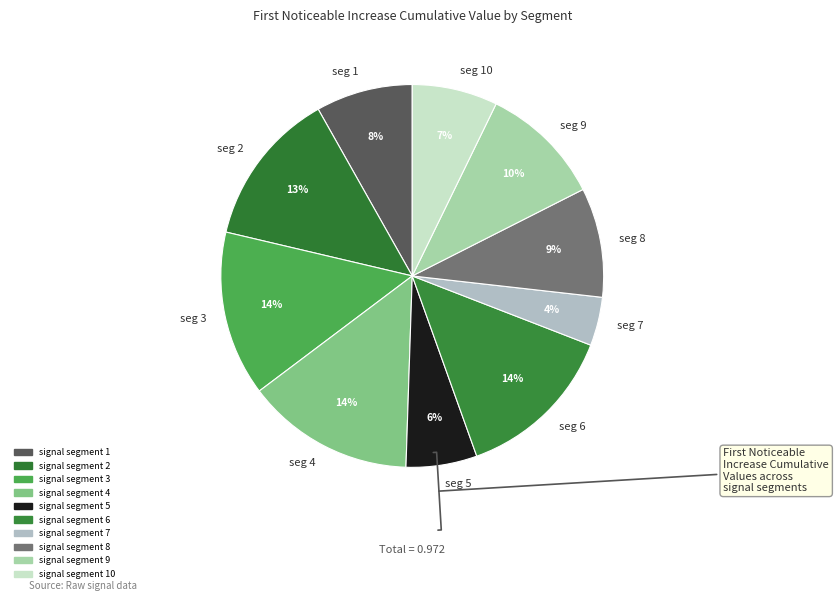

Is there a majority slice in this chart?

No